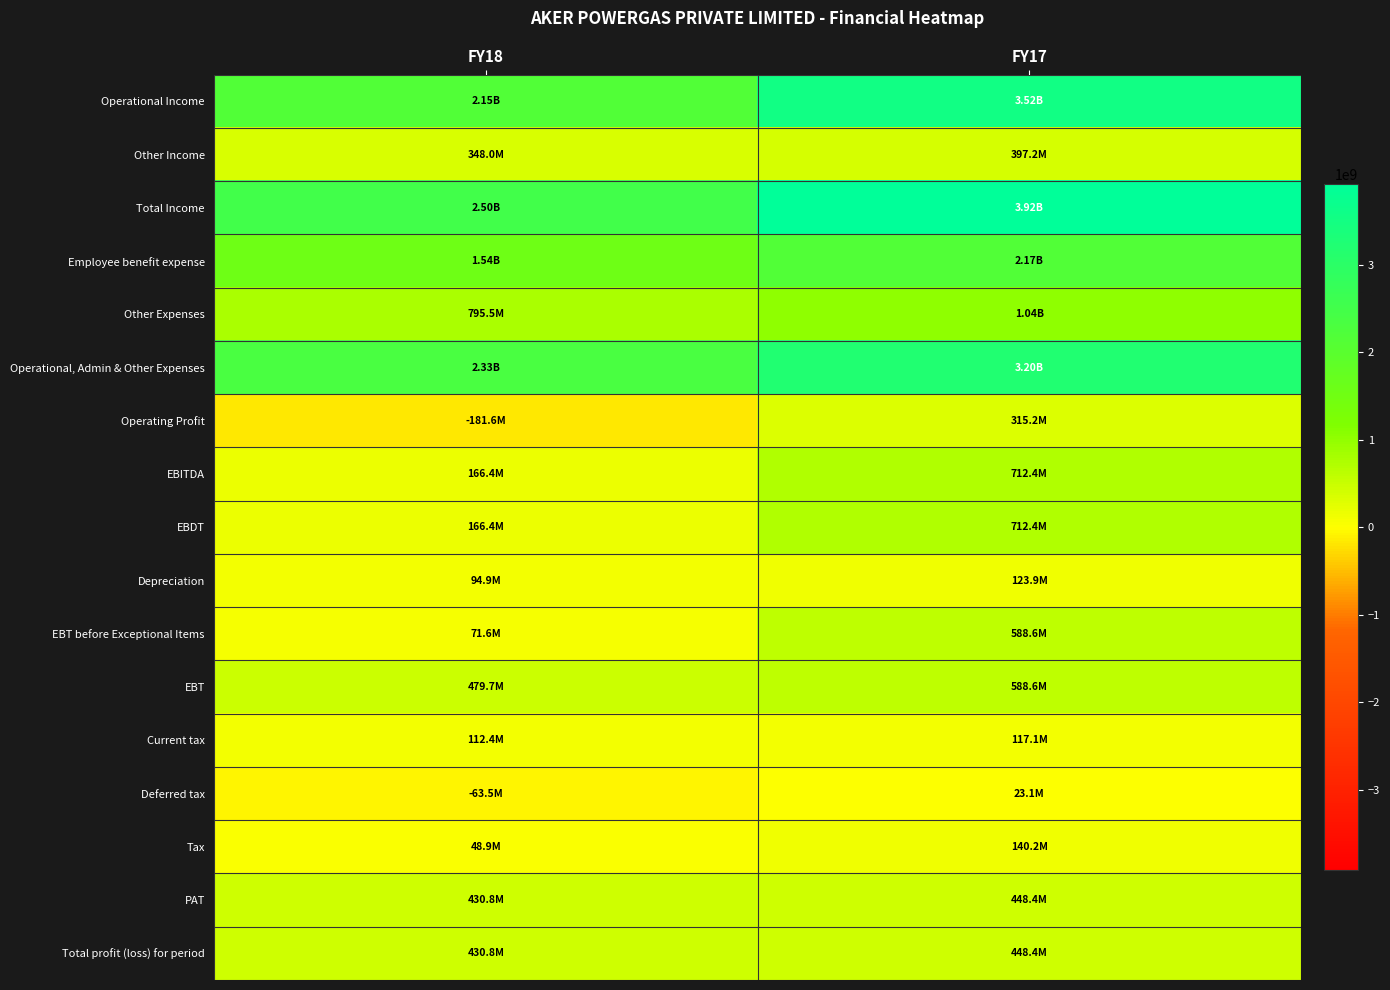

How many categories are shown in the chart?

2